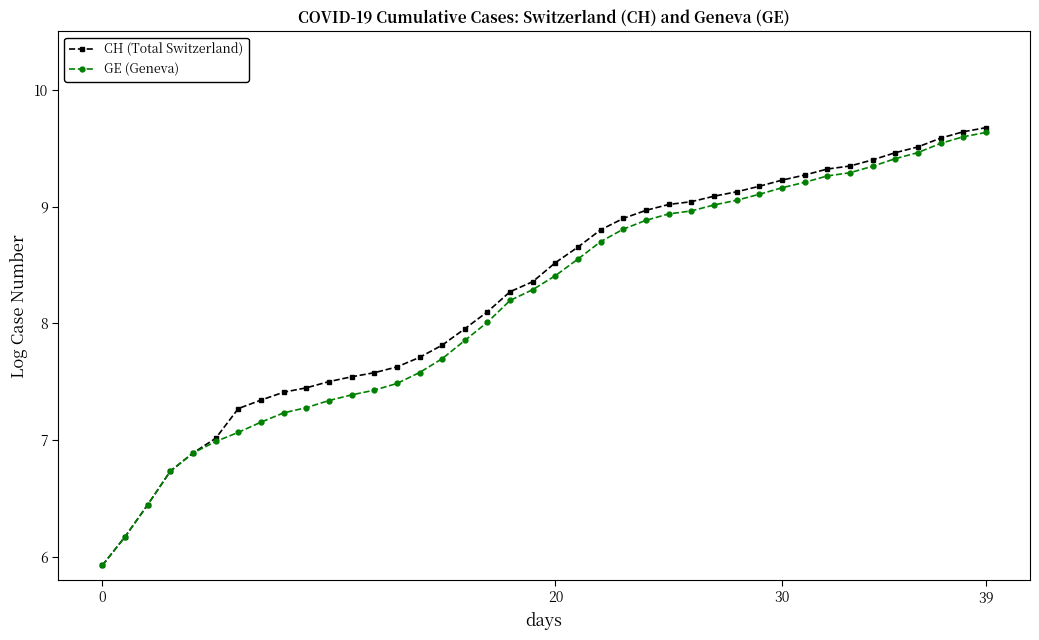

What is the value of the CH (Total Switzerland) point at the 20th from the left?

8.4